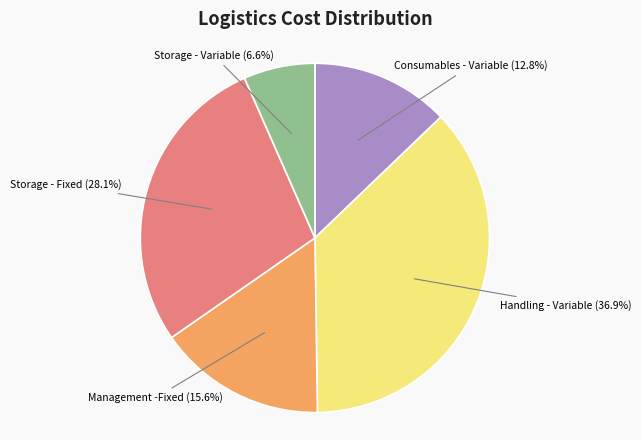

Is there any slice that represents more than half of the pie?

No